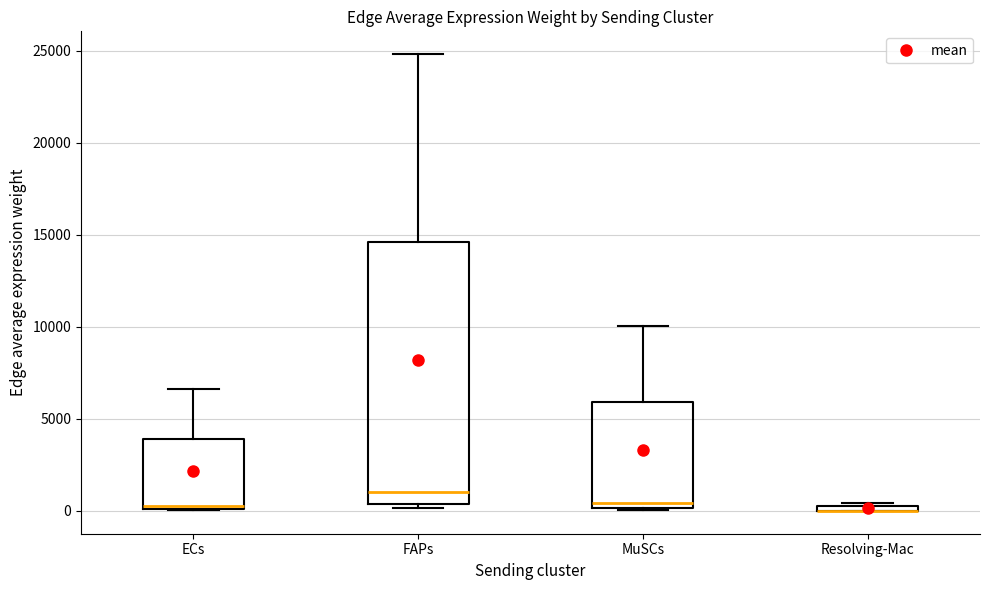

Which box is the tallest, from its lower edge to its upper edge?

FAPs